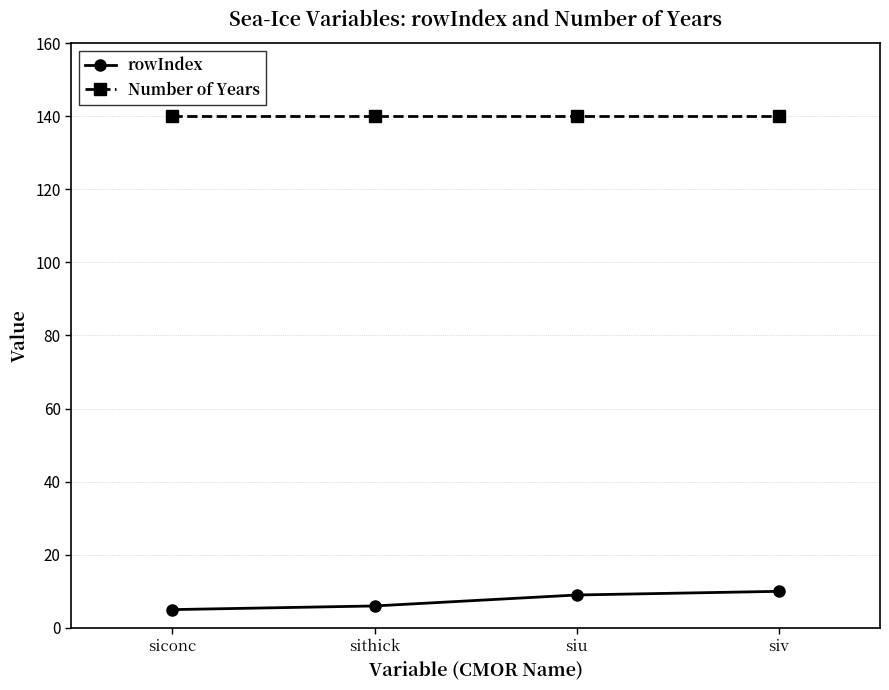

What is the greatest value displayed?

140